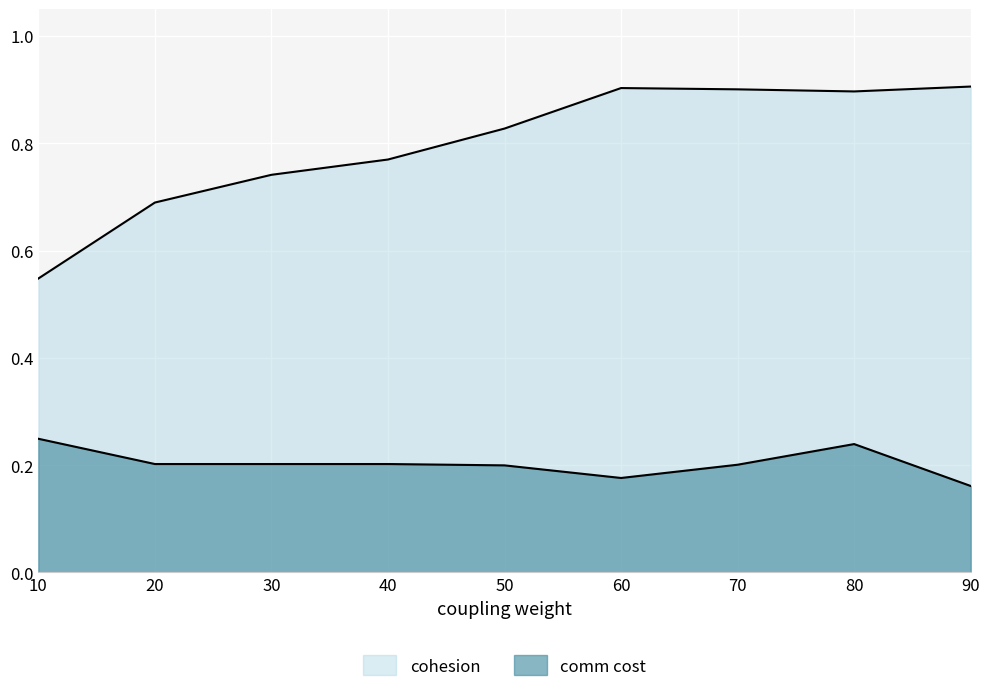

Reading left to right, extract all data points from this chart.

cohesion: 0.5	0.7	0.7	0.8	0.8	0.9	0.9	0.9	0.9
comm cost: 0.2	0.2	0.2	0.2	0.2	0.2	0.2	0.2	0.2